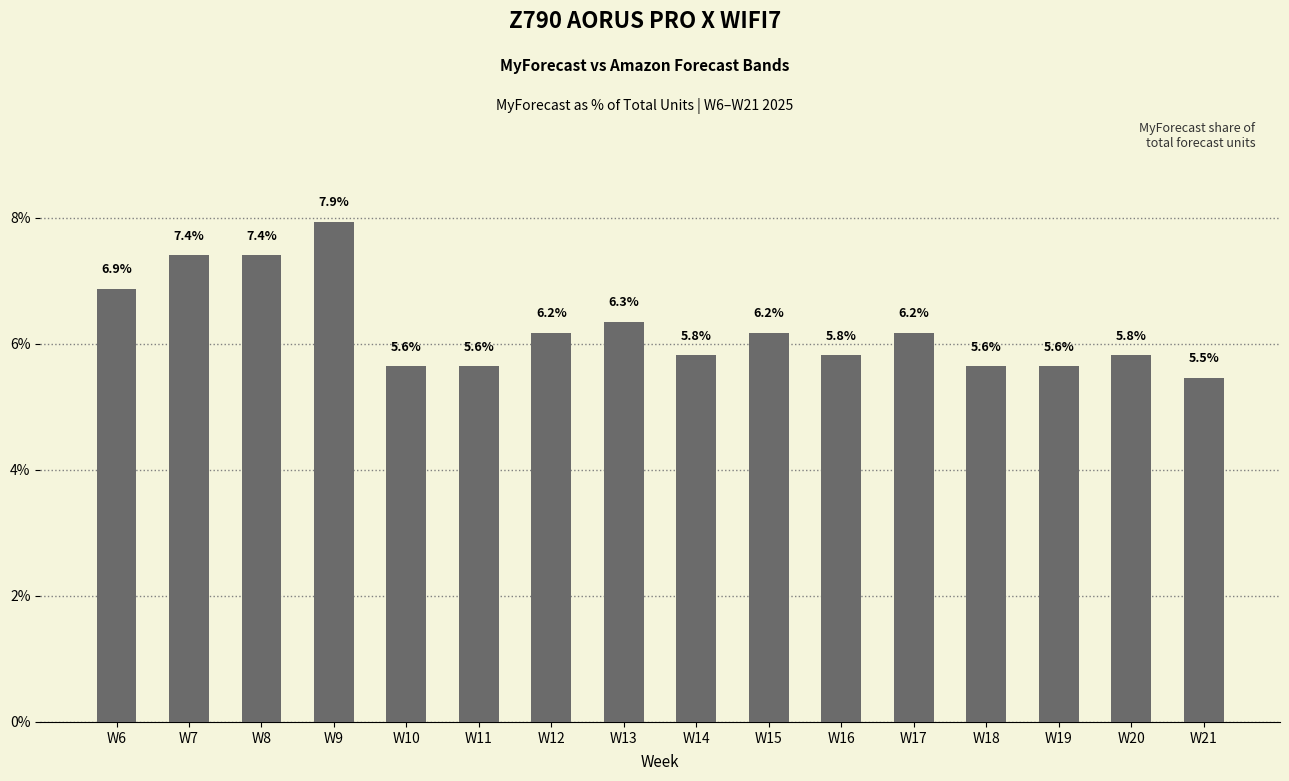

How many bars are there in total?

16